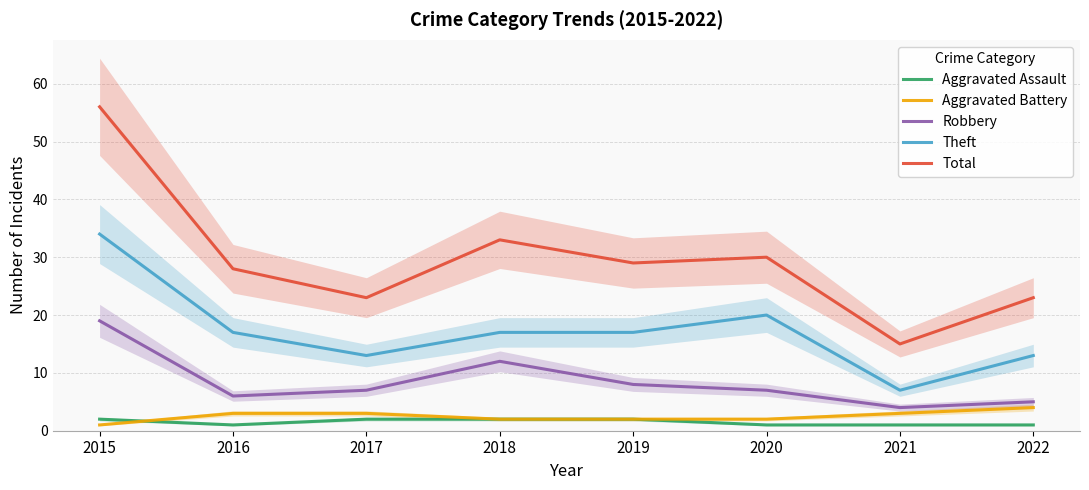

What is the minimum value for Robbery?

4